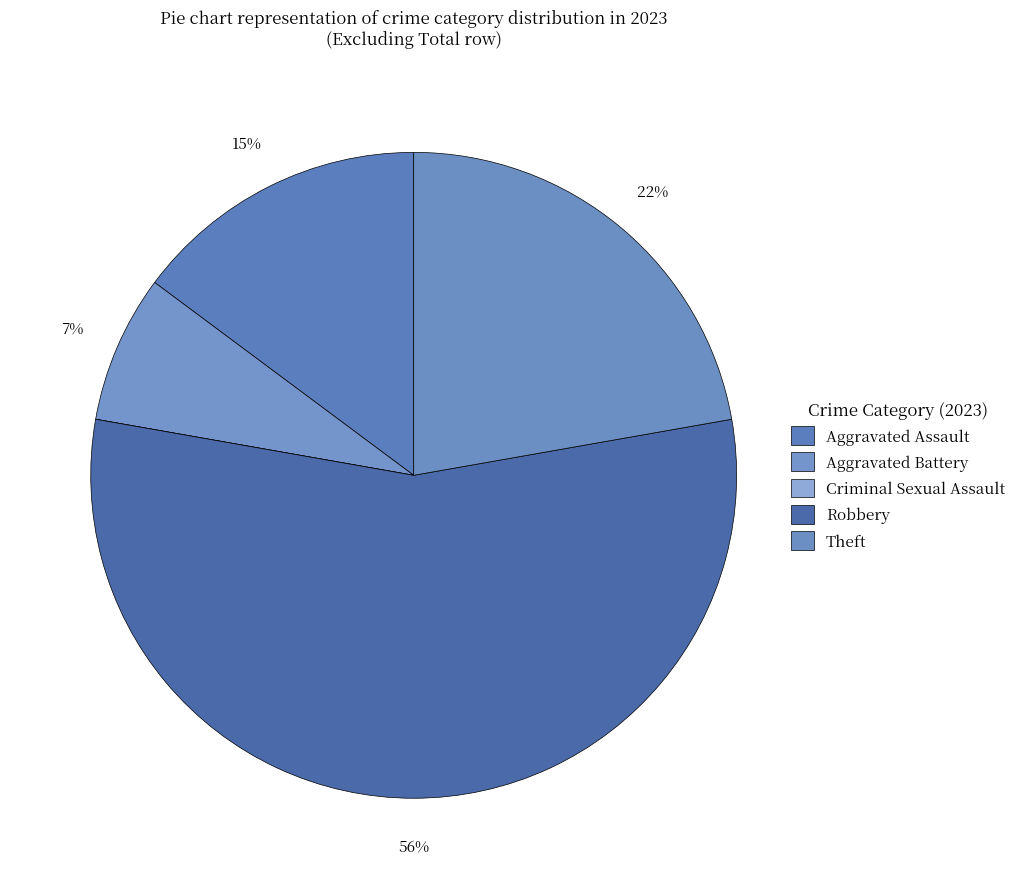

What percentage is the Aggravated Assault slice, to the nearest percent?

15%